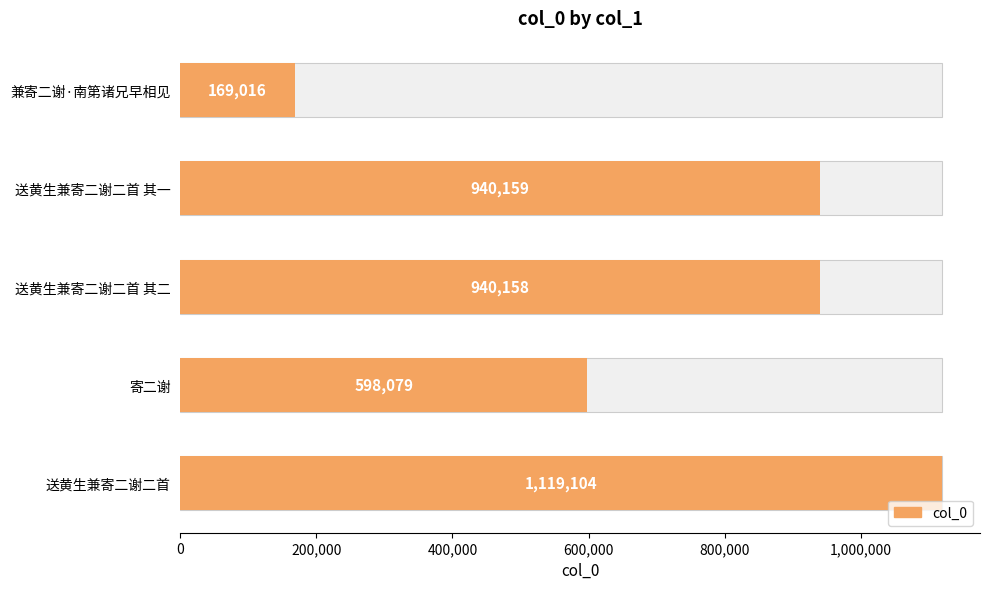

What position from the right is 兼寄二谢·南第诸兄早相见?

1